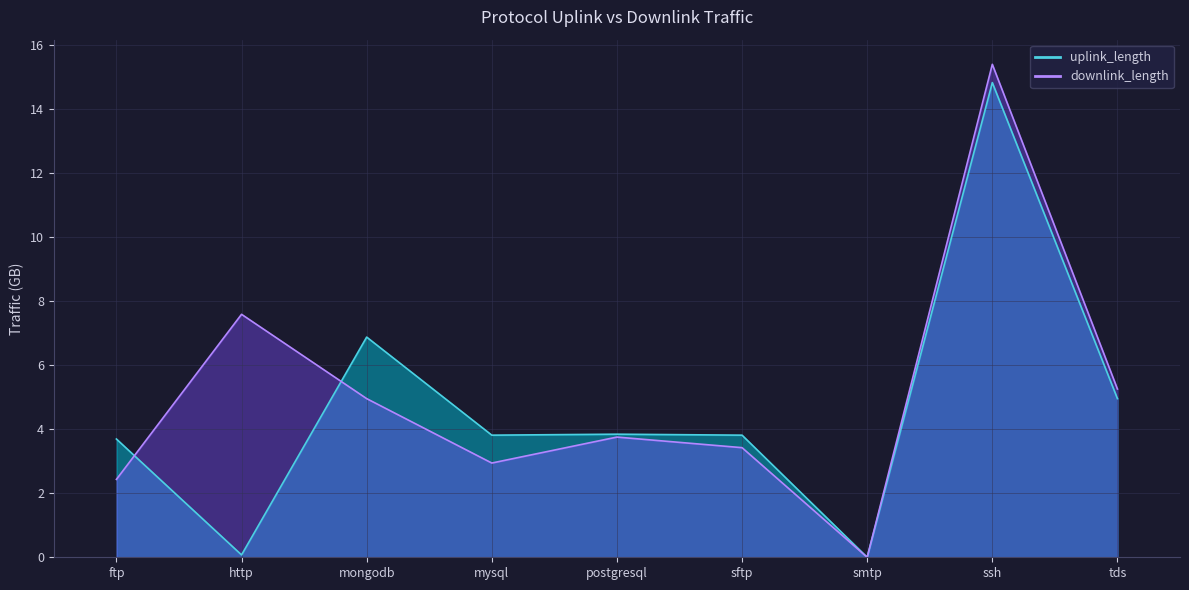

At which category does downlink_length reach its first local peak?

http